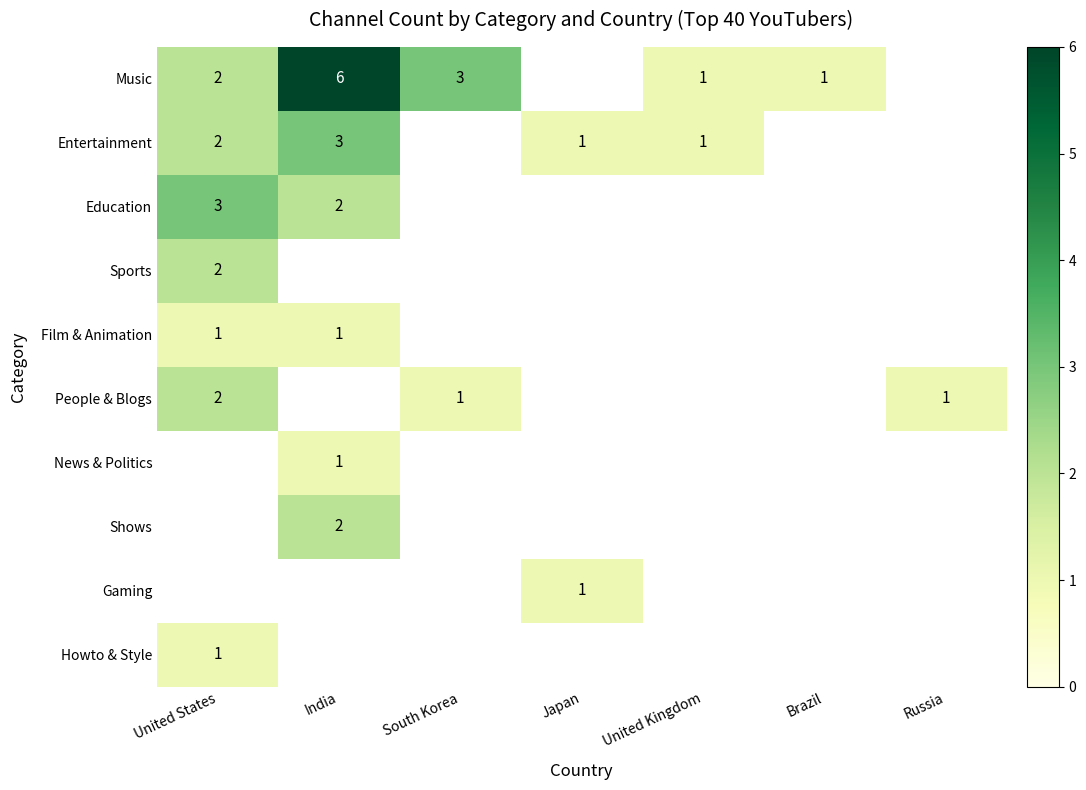

At how many categories does at least one series exceed 4?

1